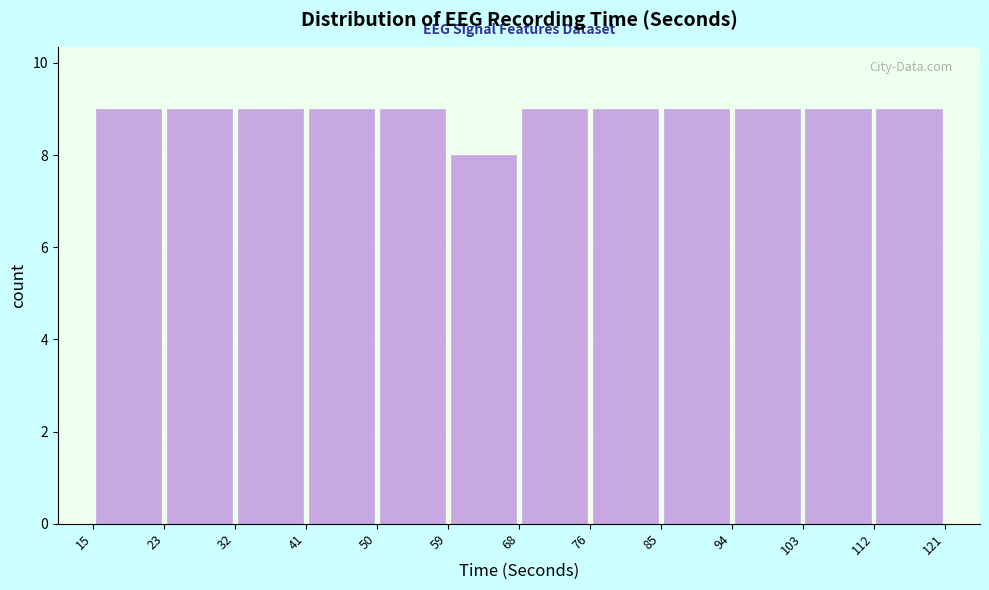

What is the height of the bar covering 50 to 59 on the x-axis? The values are not printed on the chart, so give them approximately, as read against the axis.

9